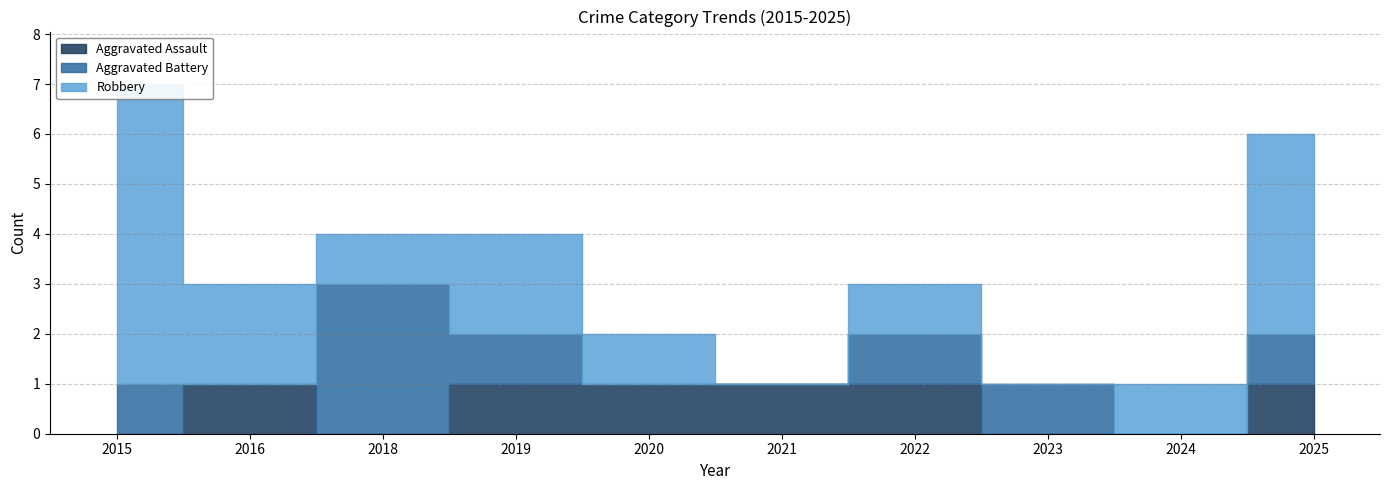

Where is the first local minimum for Aggravated Assault?

2018